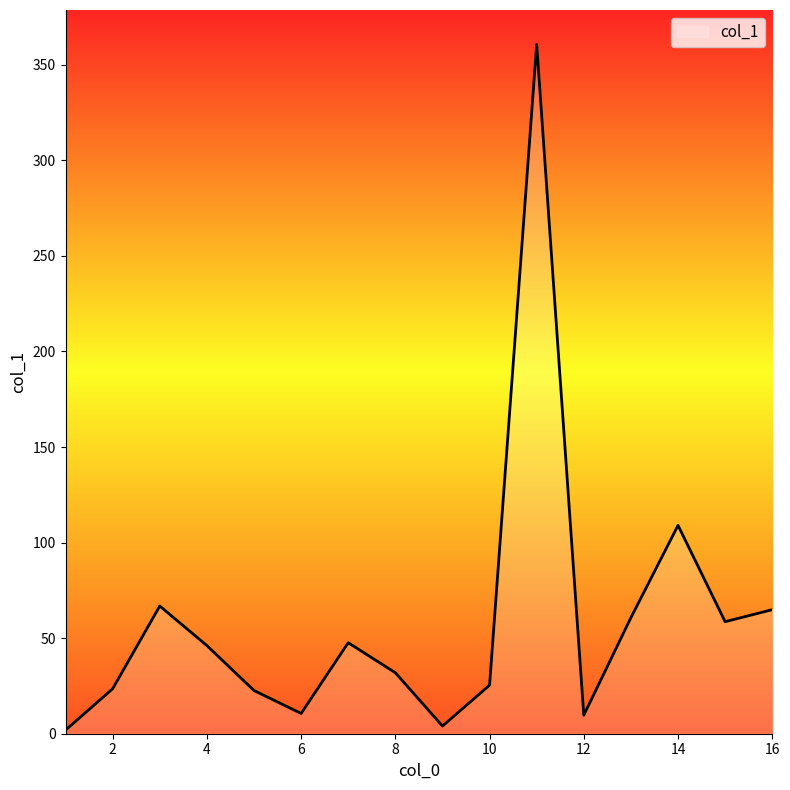

How many lines are shown in the chart?

1